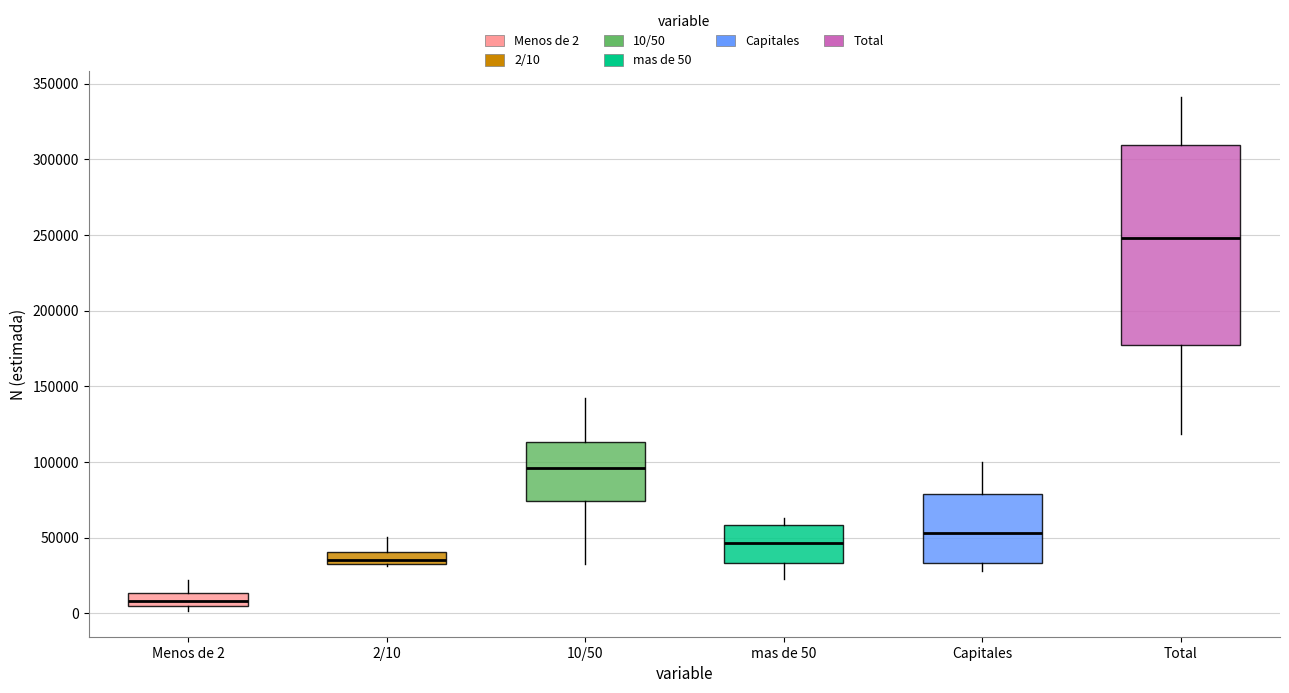

Where is the upper edge of the box for 2/10 on the y-axis? The values are not printed on the chart, so give them approximately, as read against the axis.

40000